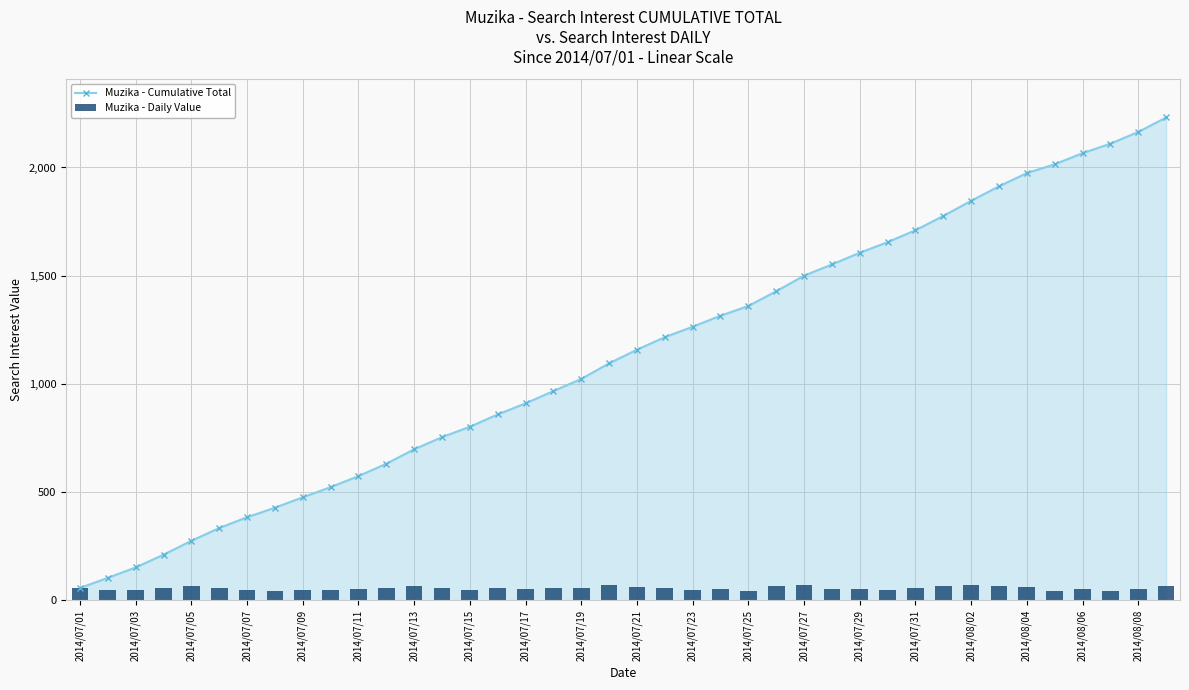

Is the value of Muzika - Daily Value at 2014/08/04 greater than the value of Muzika - Cumulative Total at 2014/07/17?

No